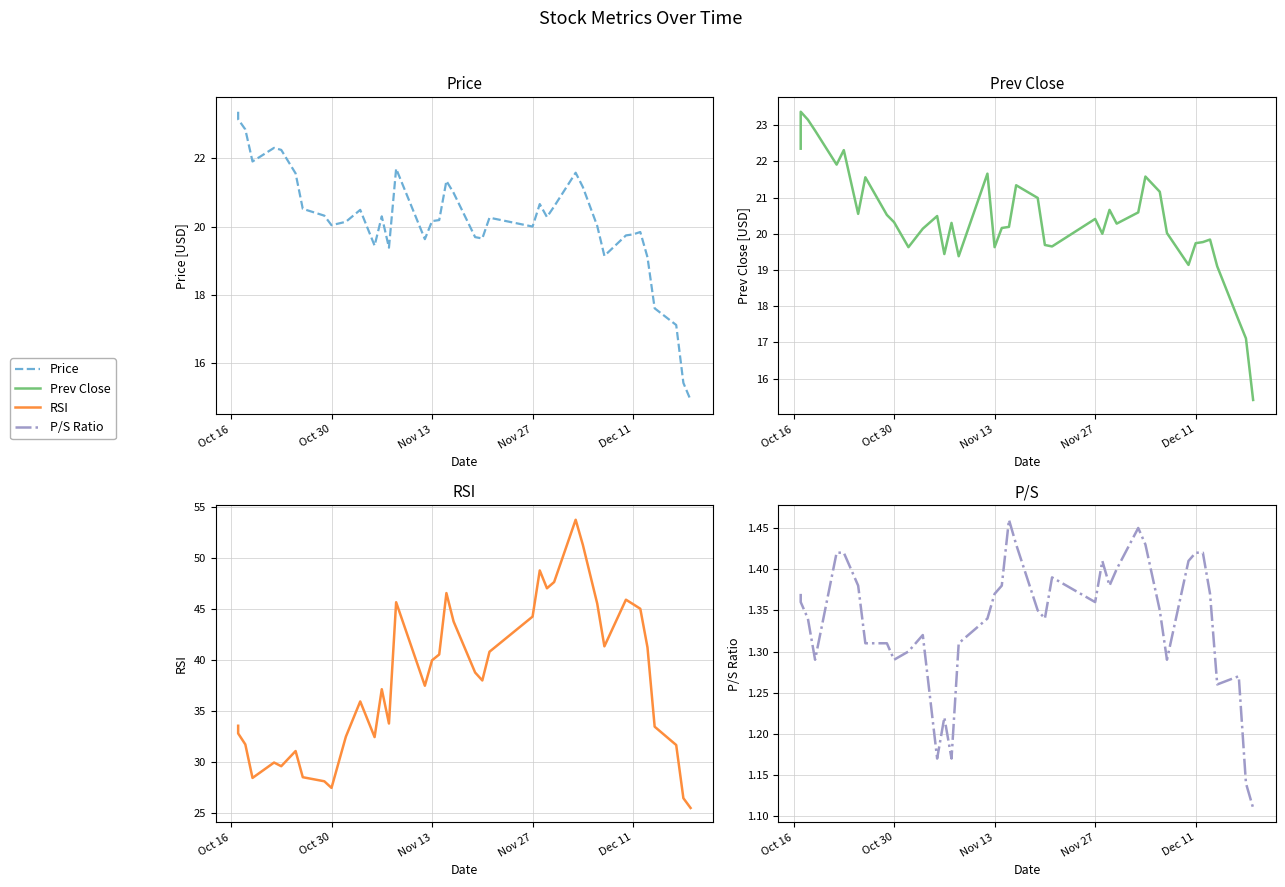

True or false: RSI and P/S Ratio cross at least once.

False